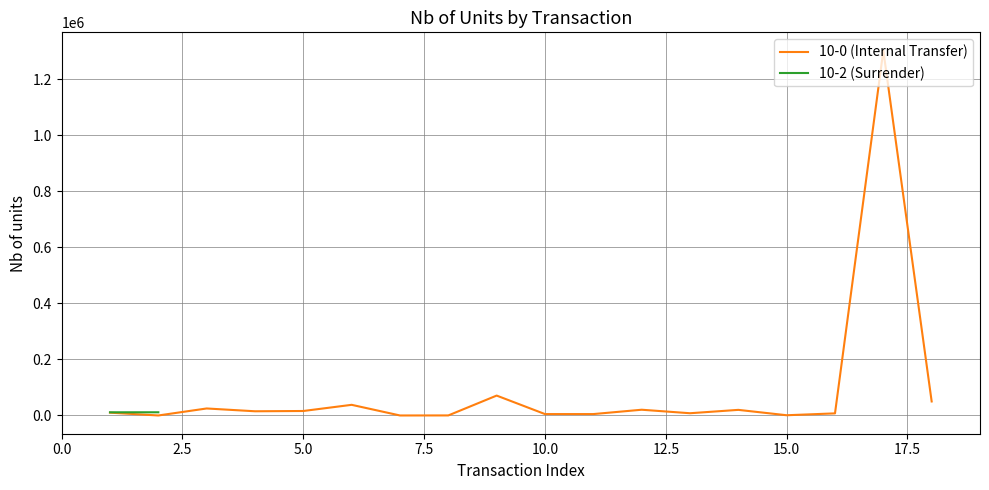

Reading right to left, what are all the values shown in this chart?

50000	1302000	7500	833	20000	8000	20500	5000	5000	71000	178	1	38000	16000	15000	25000	1	10000